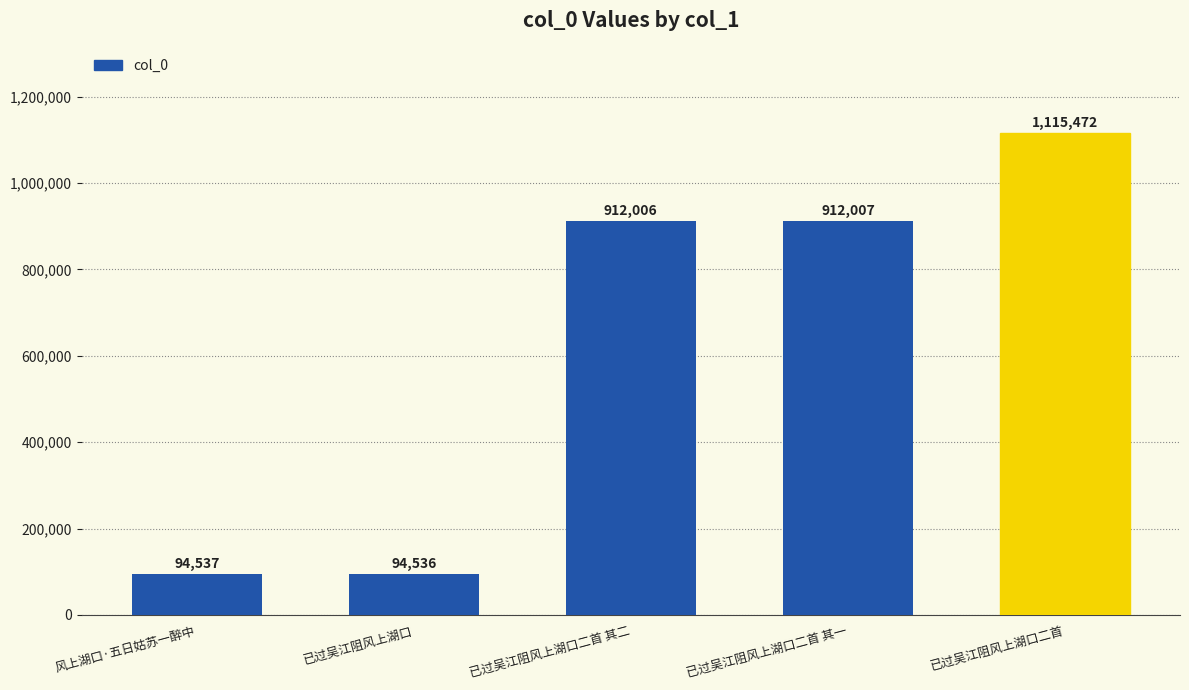

How many distinct data groups are displayed?

1